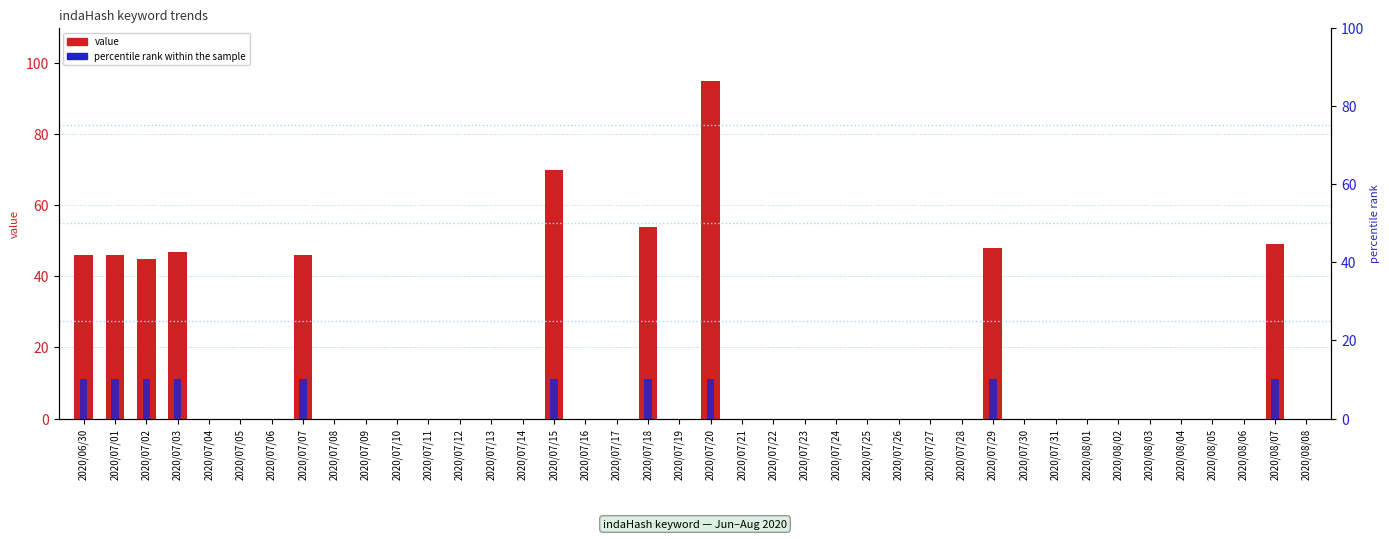

The value of percentile rank within the sample at 2020/07/27 is -5. True or false?

False